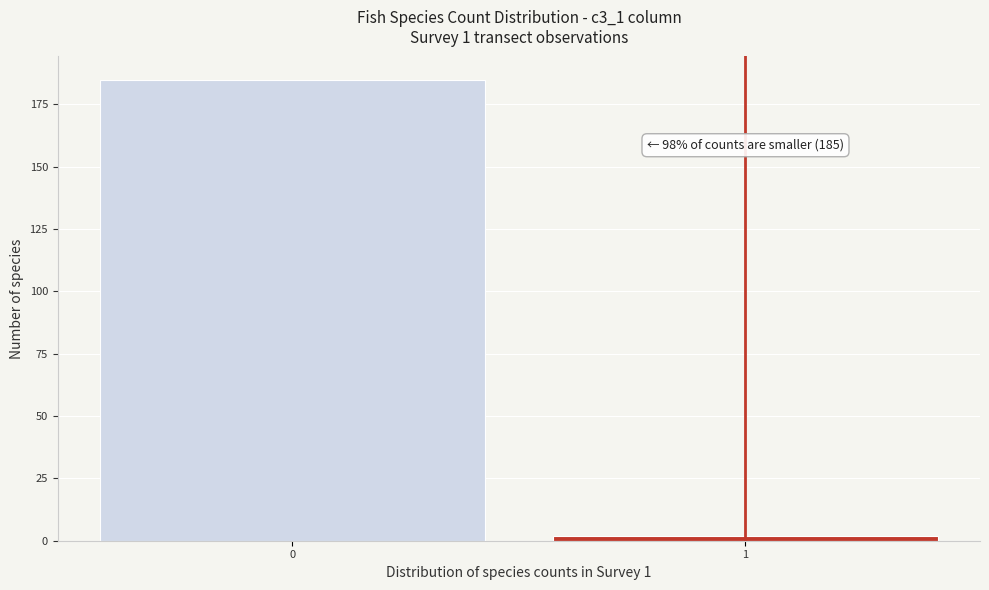

Reading left to right, list all the values displayed in this chart.

185	2